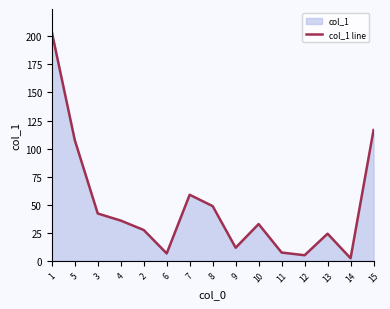

Count the number of categories in the chart.

15